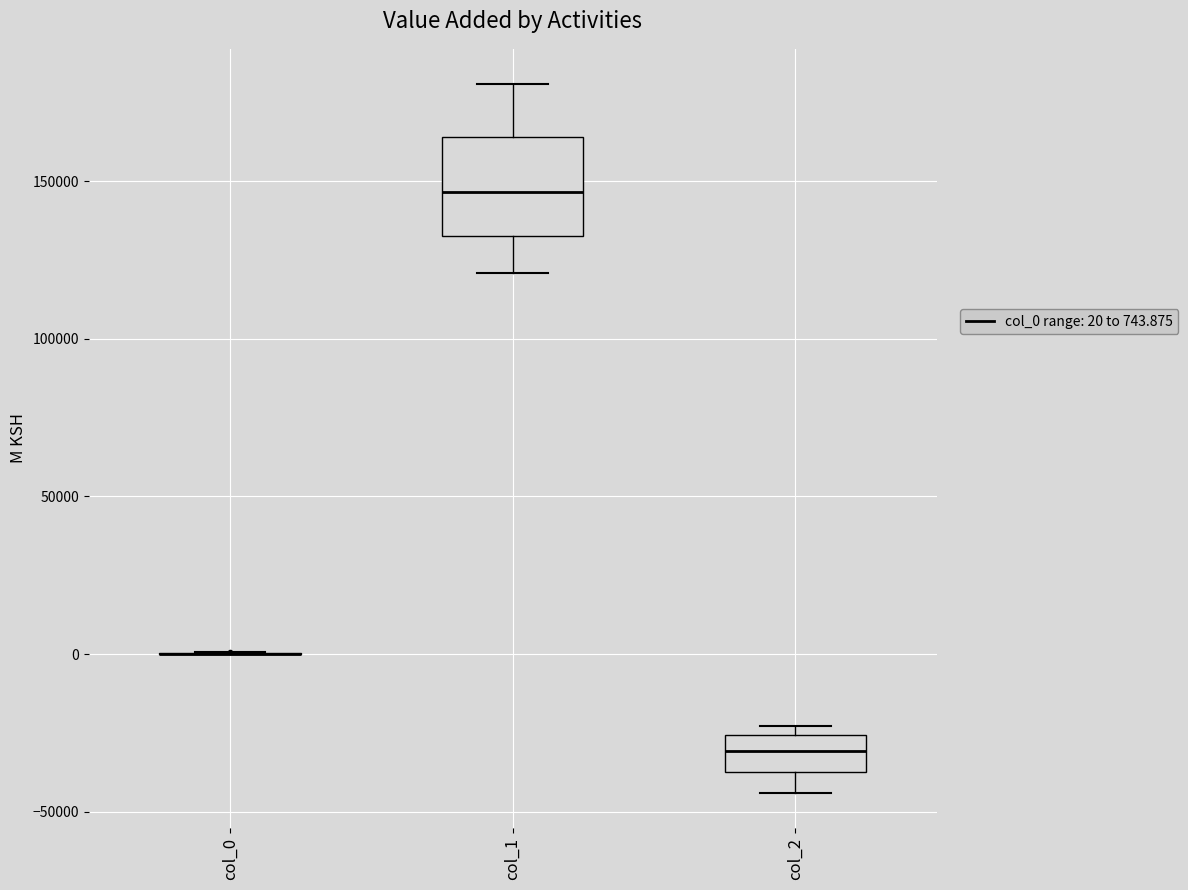

Reading left to right, transcribe this box plot: for each box, give where its median line is, the range the box spans, and where its two whiskers end, as read against the y-axis. The values are not printed on the chart, so give them approximately, as read against the axis.

col_0: box collapsed to a line at 0, whiskers 0 to 0
col_1: median 145000, box 130000 to 165000, whiskers 120000 to 180000
col_2: median -30000, box -35000 to -25000, whiskers -45000 to -25000 (just above the box's upper edge)